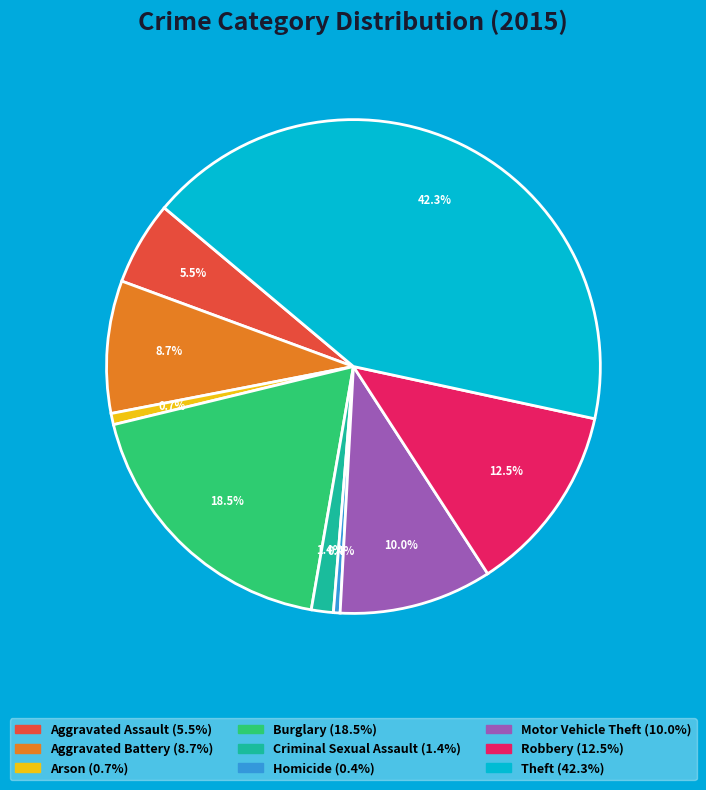

What is the ratio of the value at Homicide to the value at Arson?

0.6